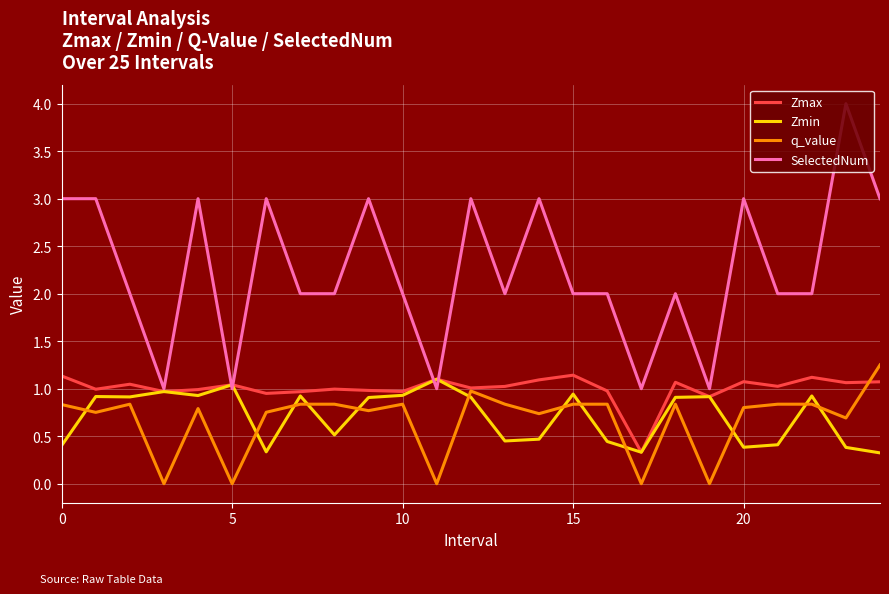

True or false: Zmax has more than 2 points higher than both neighbors.

True